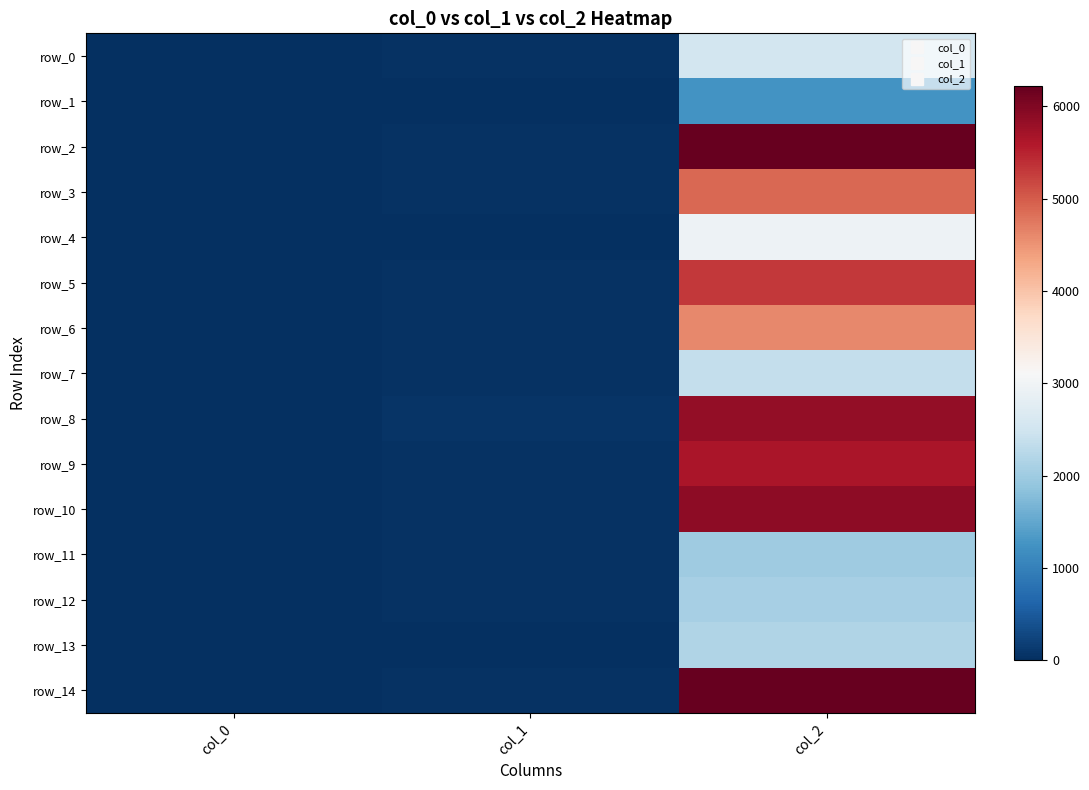

Which series has the widest spread of values?

row_2